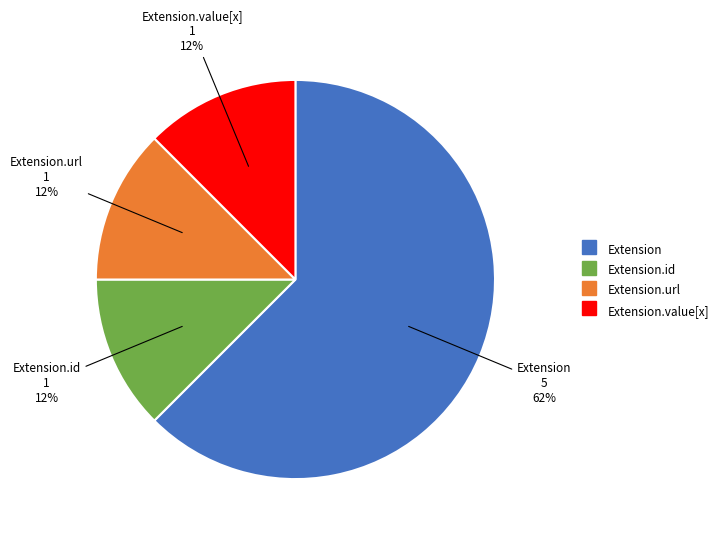

Is there a majority slice in this chart?

Yes